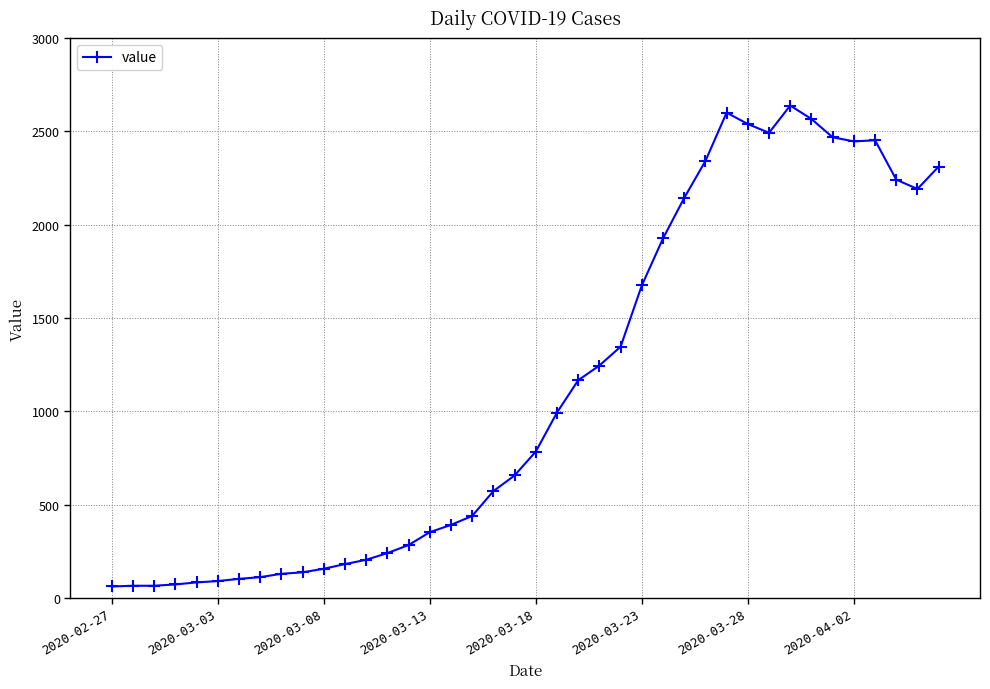

What is the greatest value displayed?

2638